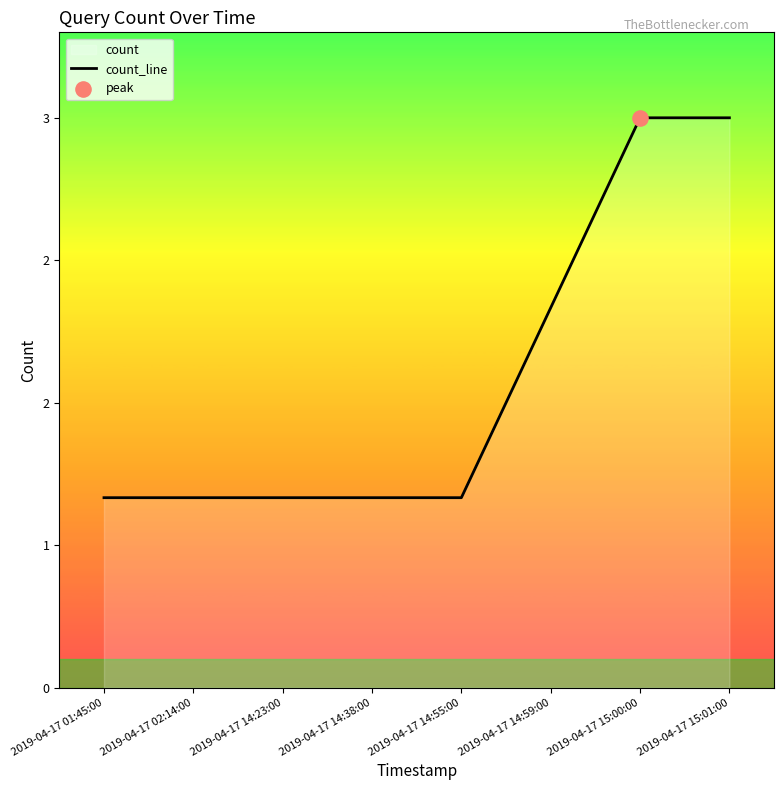

Approximately how many times larger is the value at 2019-04-17 14:55:00 compared to 2019-04-17 14:38:00?

1.0